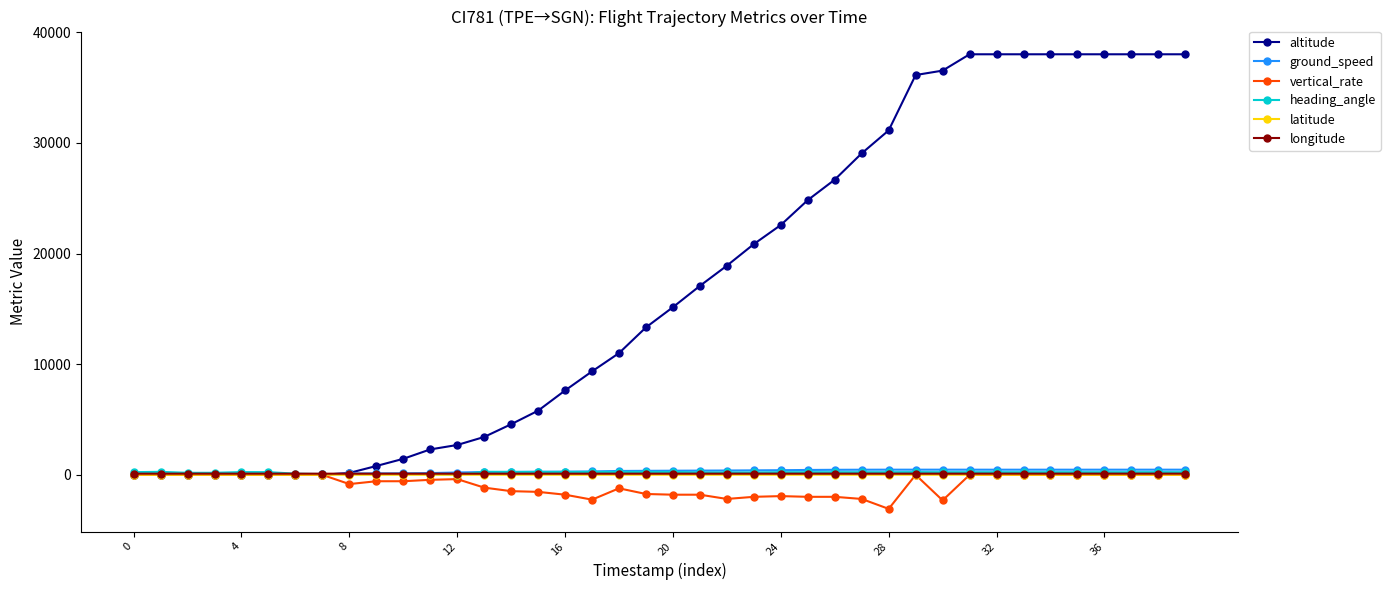

Which series ends up on top after the final intersection of latitude and ground_speed?

ground_speed